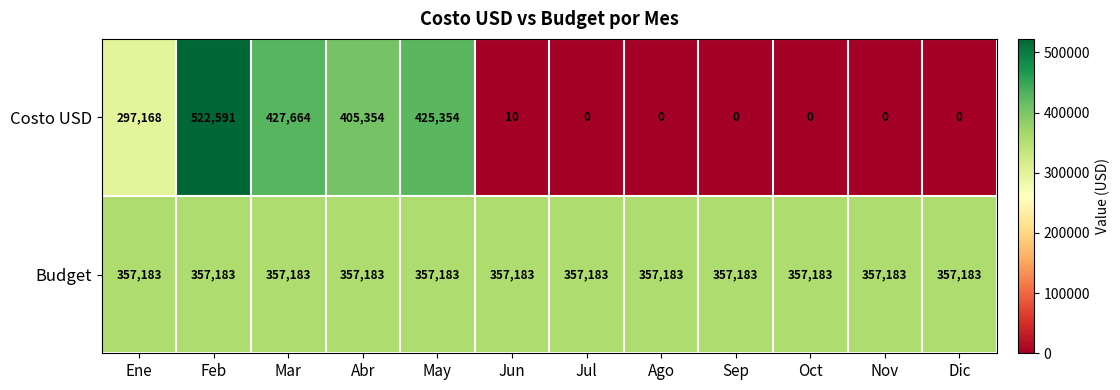

Reading right to left, list all the values displayed in this chart.

Costo USD: 0	0	0	0	0	0	10	425354	405354	427664	522591	297168
Budget: 357183	357183	357183	357183	357183	357183	357183	357183	357183	357183	357183	357183